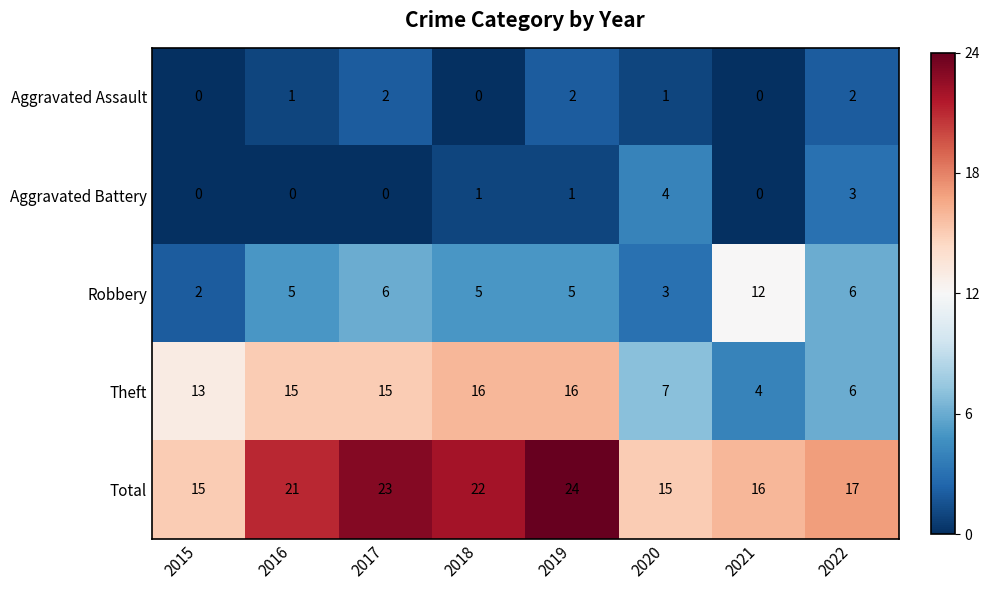

How many distinct data groups are displayed?

5